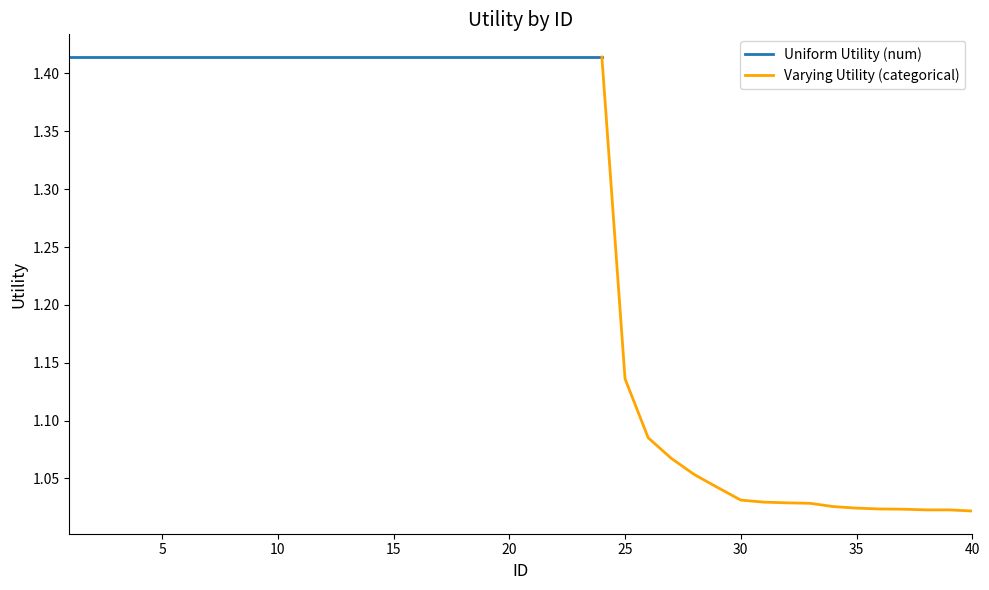

What is the minimum value shown in the chart?

1.0